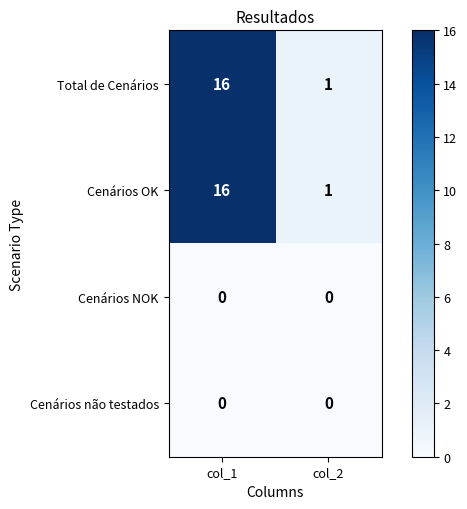

What is the difference between the Cenários OK values at col_2 and col_1?

15